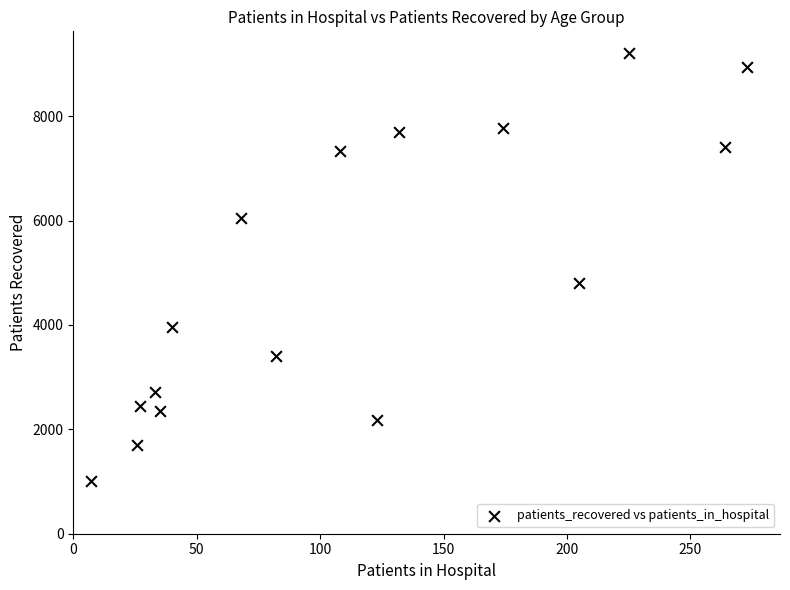

What is the range of Y values (max minus min)?

8207